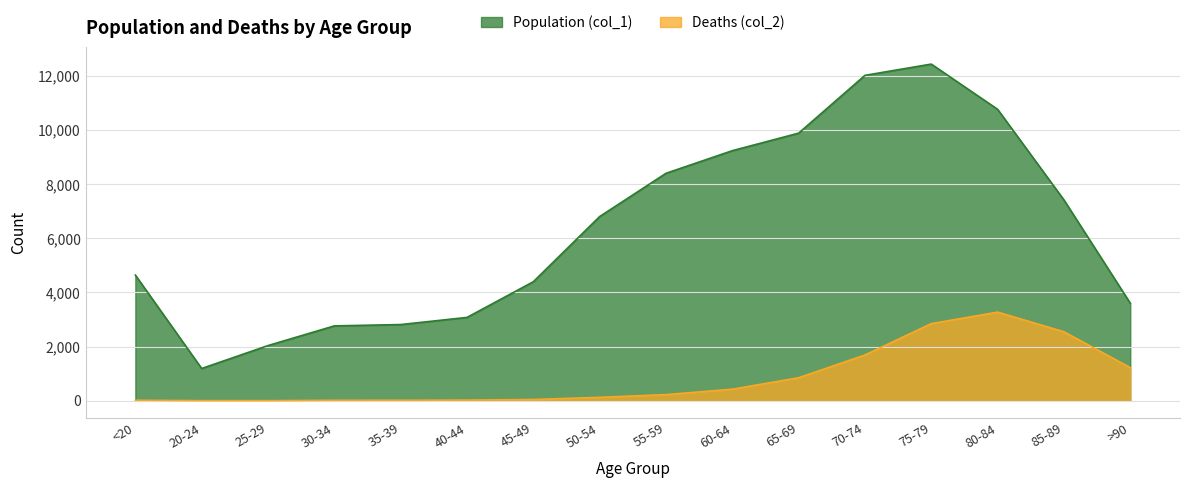

Which series has the largest total across all categories?

Population (col_1)